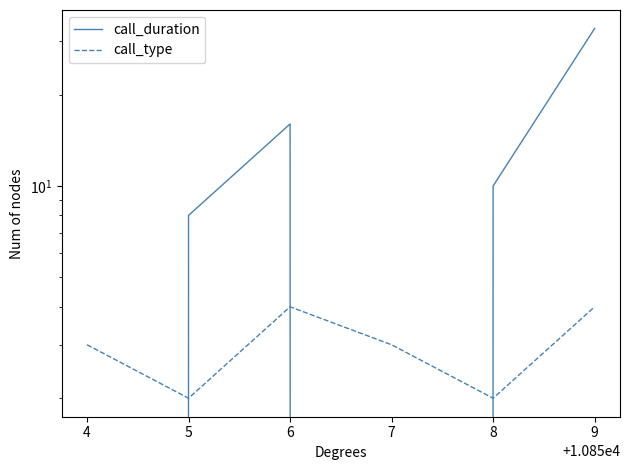

What is the value of the call_type point at the 3rd from the left?

4